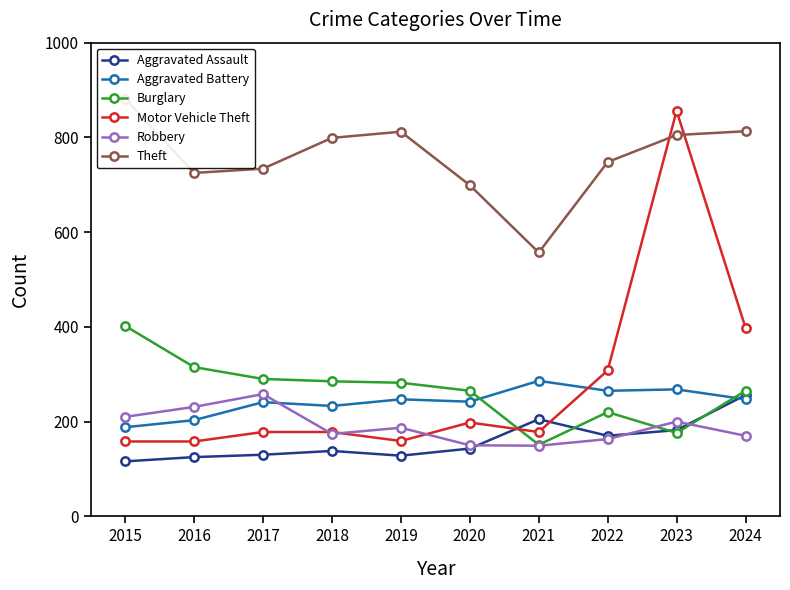

Reading left to right, list all the values displayed in this chart.

Aggravated Assault: 116	125	130	138	128	143	205	170	182	256
Aggravated Battery: 188	203	241	233	247	242	286	265	268	247
Burglary: 402	315	290	285	282	265	151	220	176	265
Motor Vehicle Theft: 158	158	178	178	159	198	178	308	856	398
Robbery: 210	231	258	174	187	150	149	163	200	170
Theft: 882	725	734	799	812	699	557	748	805	813